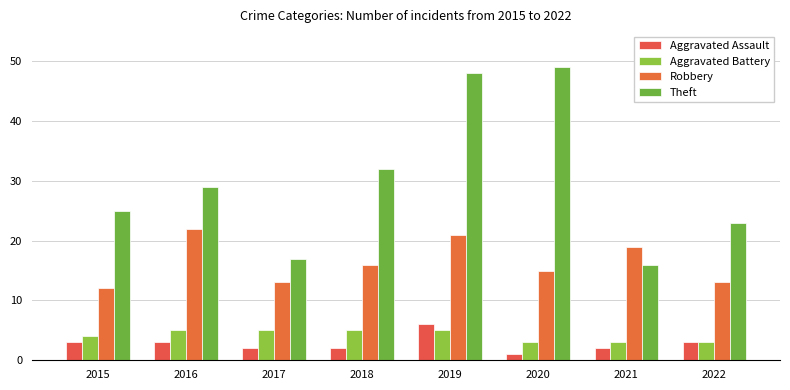

List the series in order of their peak value, highest first.

Theft, Robbery, Aggravated Assault, Aggravated Battery